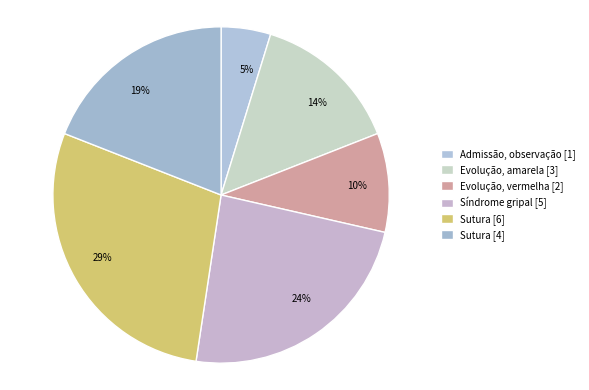

Count the number of slices in the pie.

6